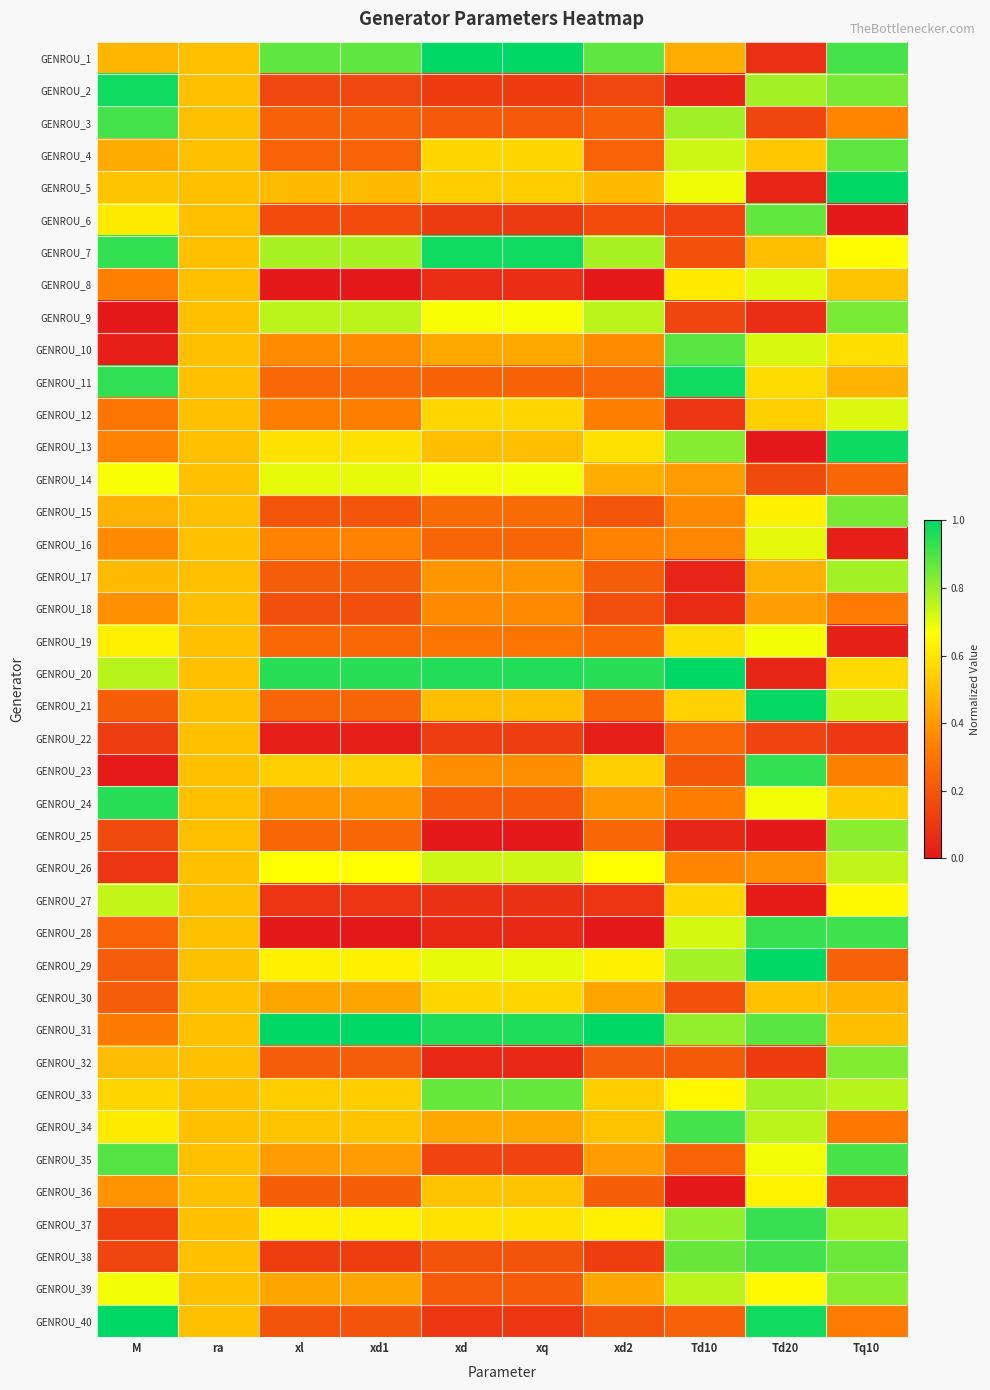

What is the maximum value shown in the chart?

1.0